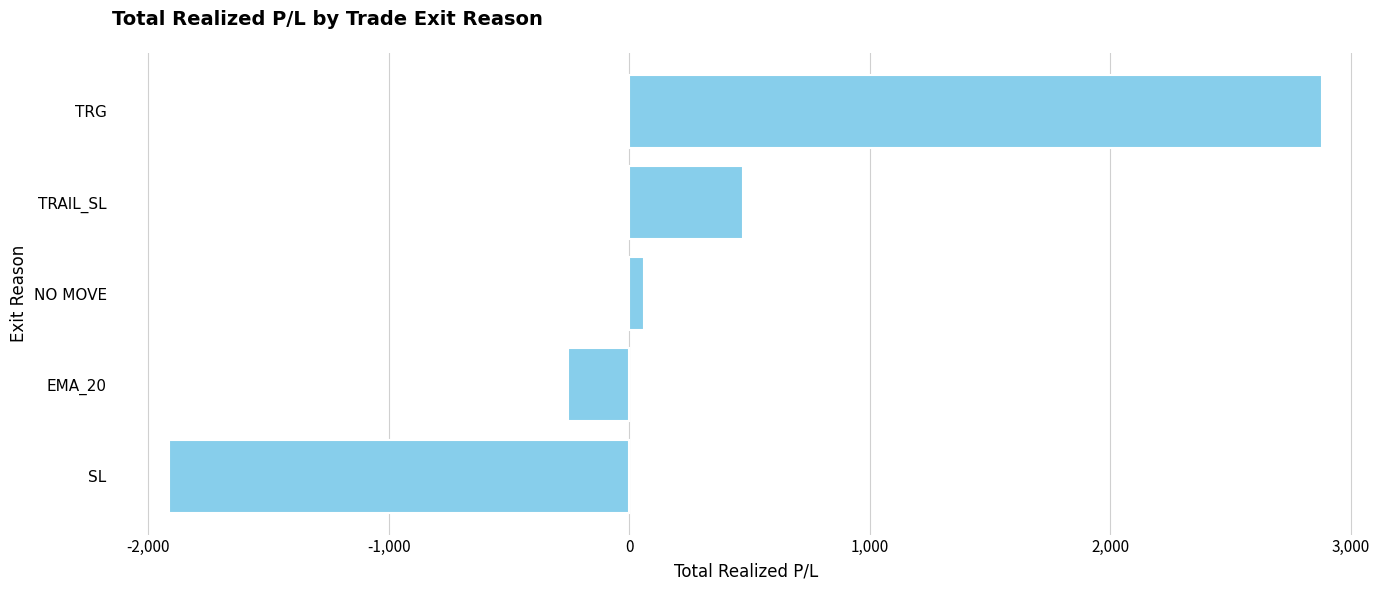

Reading bottom to top, list all the values displayed in this chart.

SL=-1912.2	EMA_20=-255.3	NO MOVE=59.4	TRAIL_SL=473.2	TRG=2880.9